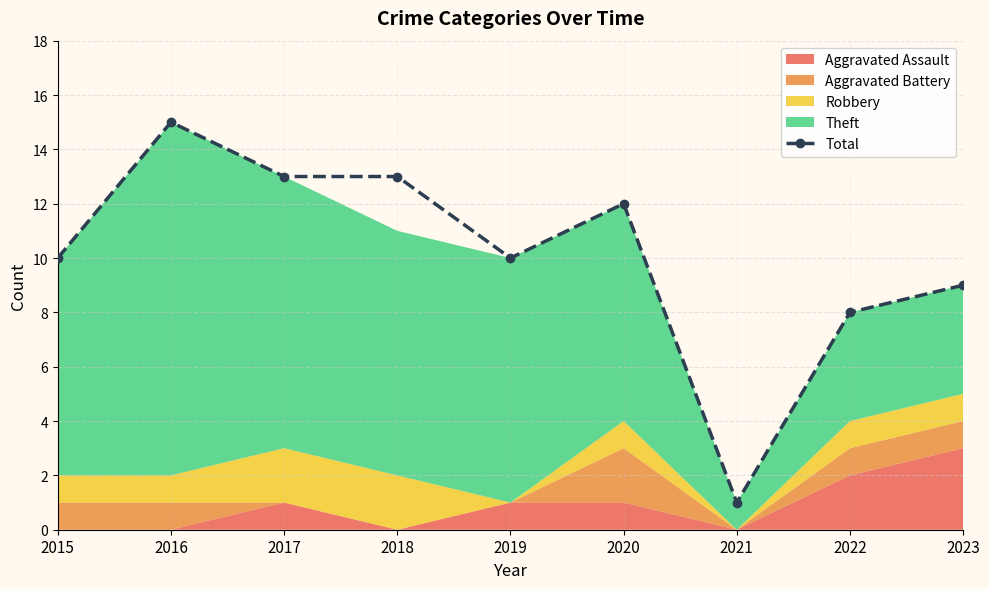

The value at 2017 is 4. True or false?

False